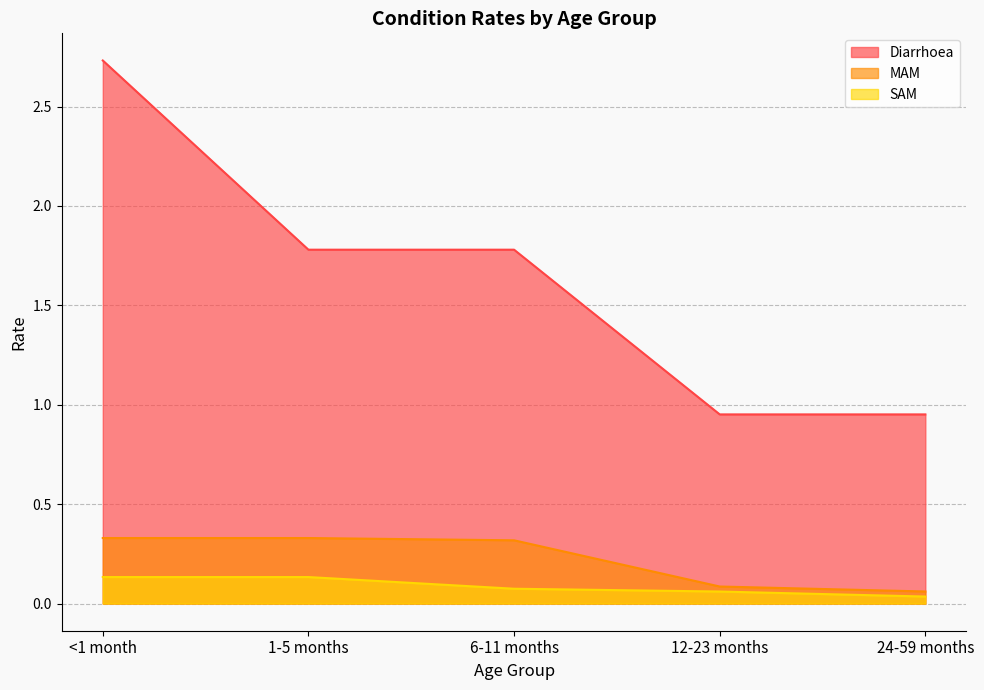

What are all the series names shown in the legend?

Diarrhoea, MAM, SAM